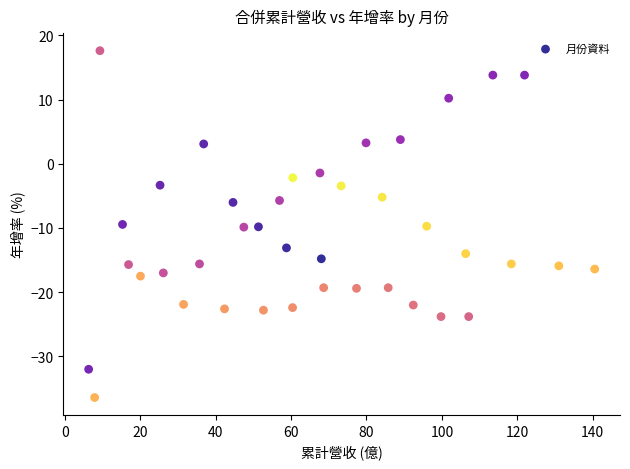

What is the range of X values (max minus min)?

134.2